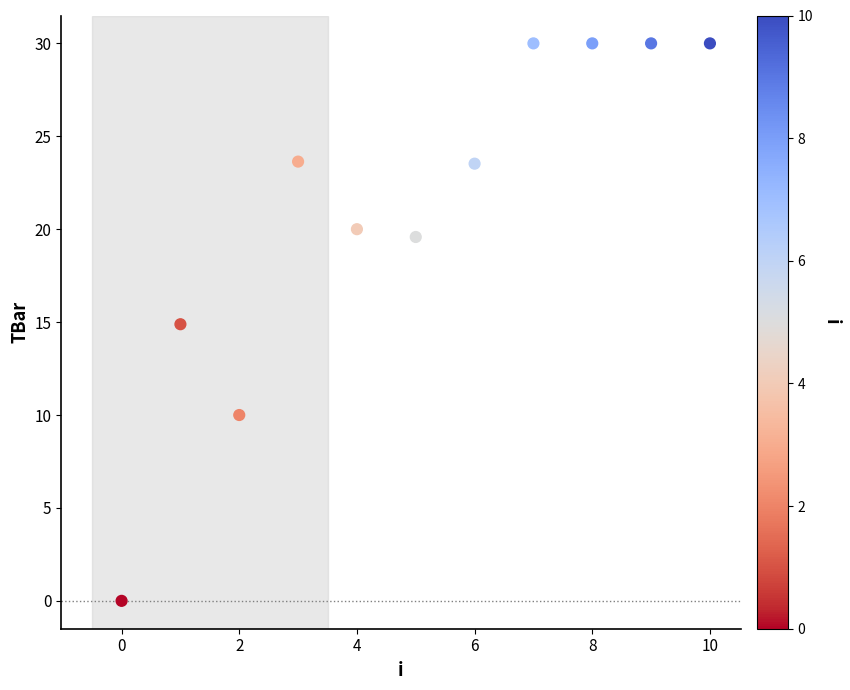

What is the range of Y values (max minus min)?

30.0